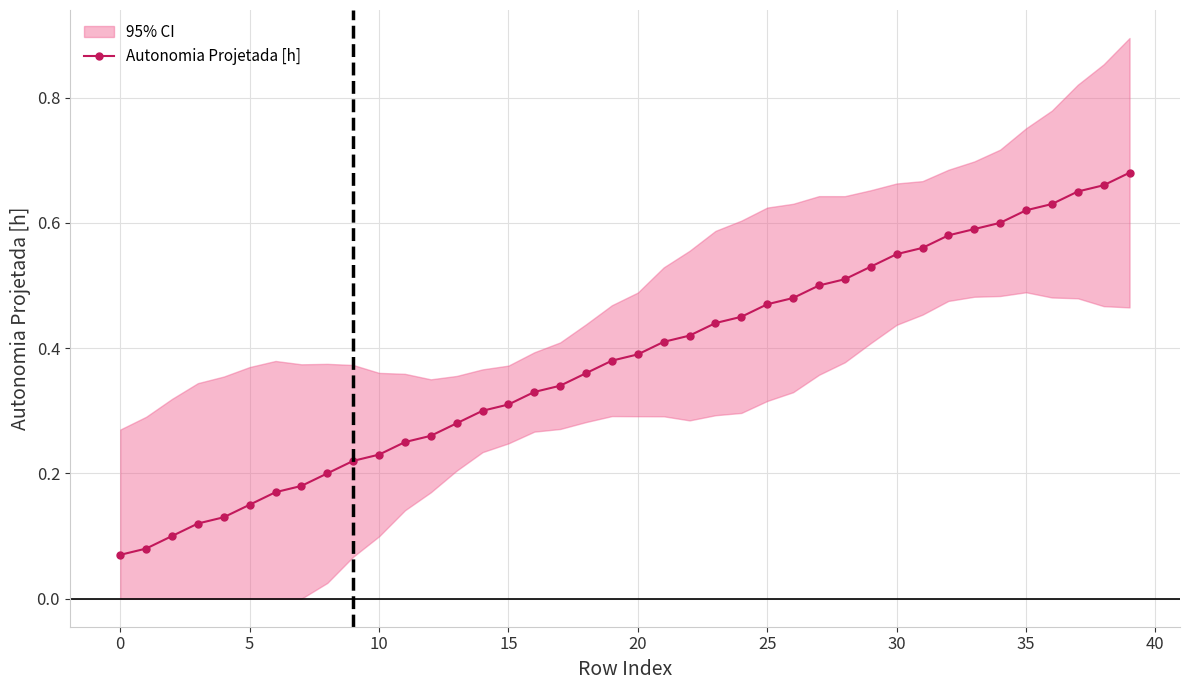

What is the sum of all values?

15.2